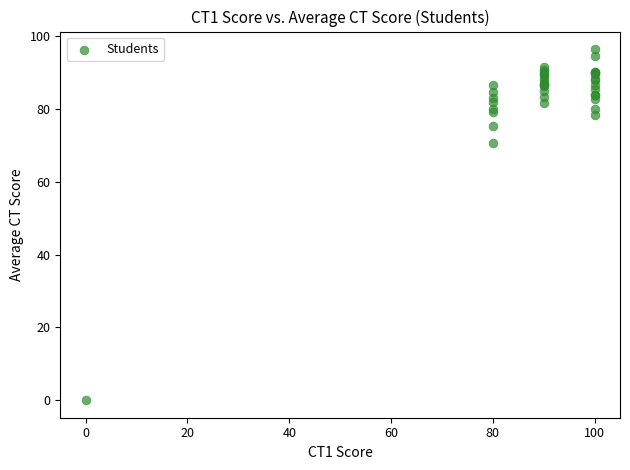

What Y value in the scatter plot is closest to 48?

70.7